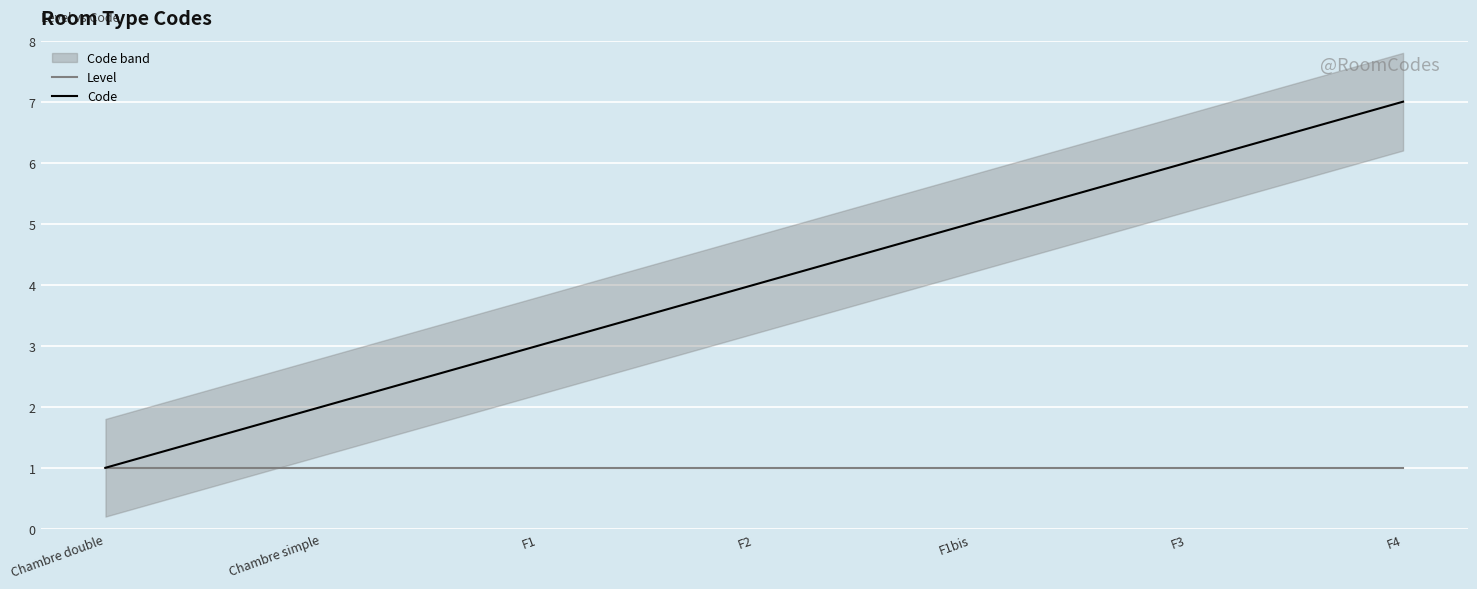

What is the average value of the Level series?

1